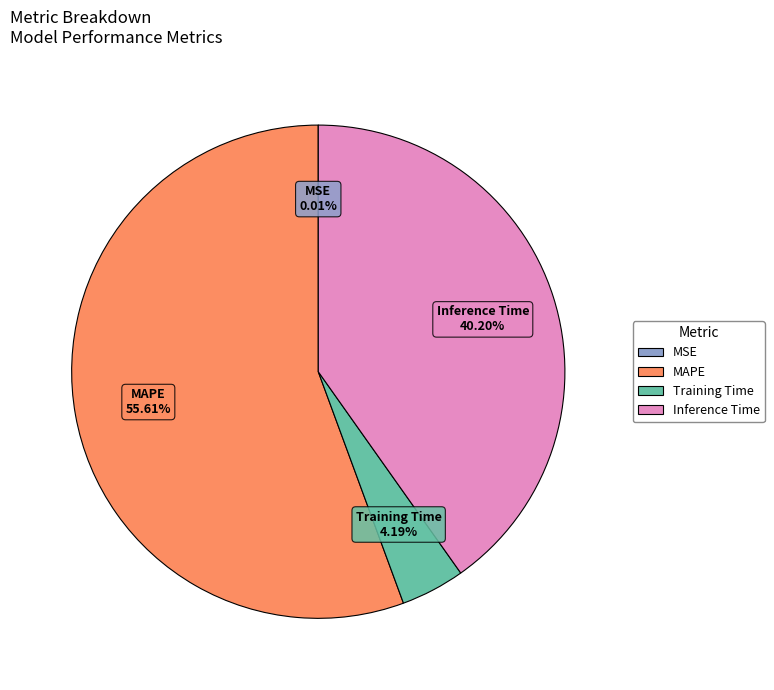

To the nearest percent, what percentage of the pie is Training Time?

4%